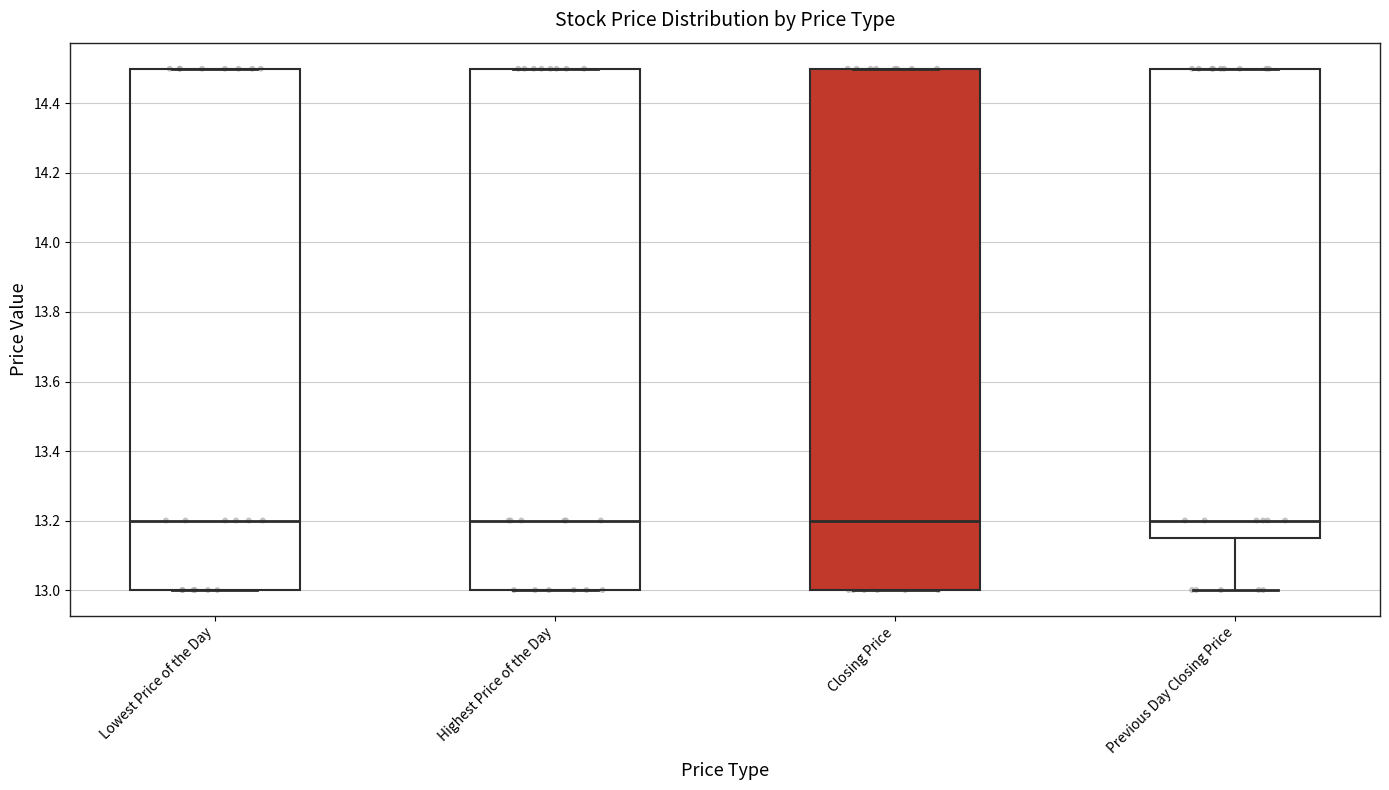

Where is the lower edge of the box for Lowest Price of the Day on the y-axis? The values are not printed on the chart, so give them approximately, as read against the axis.

13.00